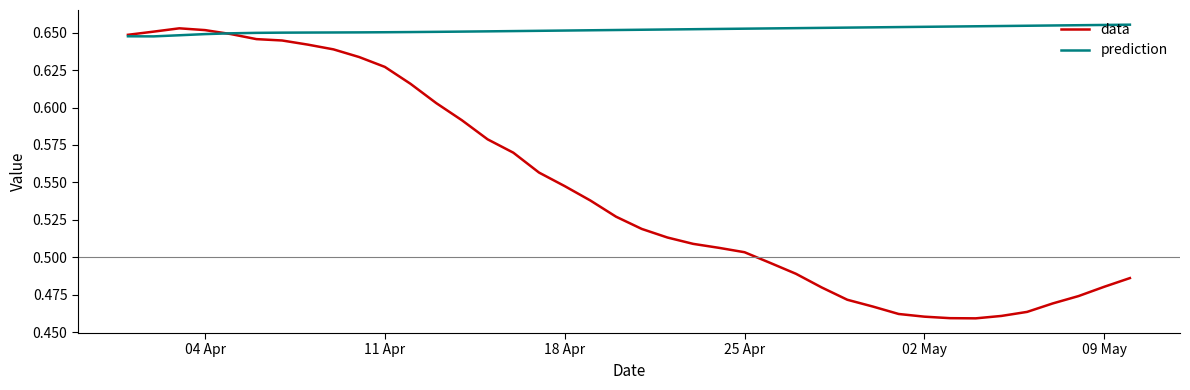

Which series has the largest total across all categories?

prediction